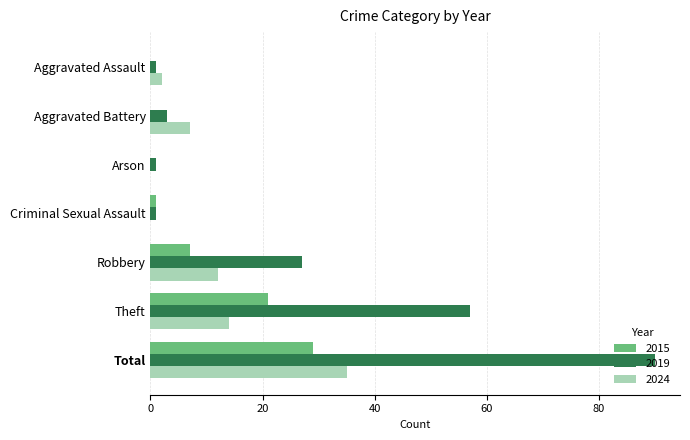

What is the highest value of the 2019 series?

90